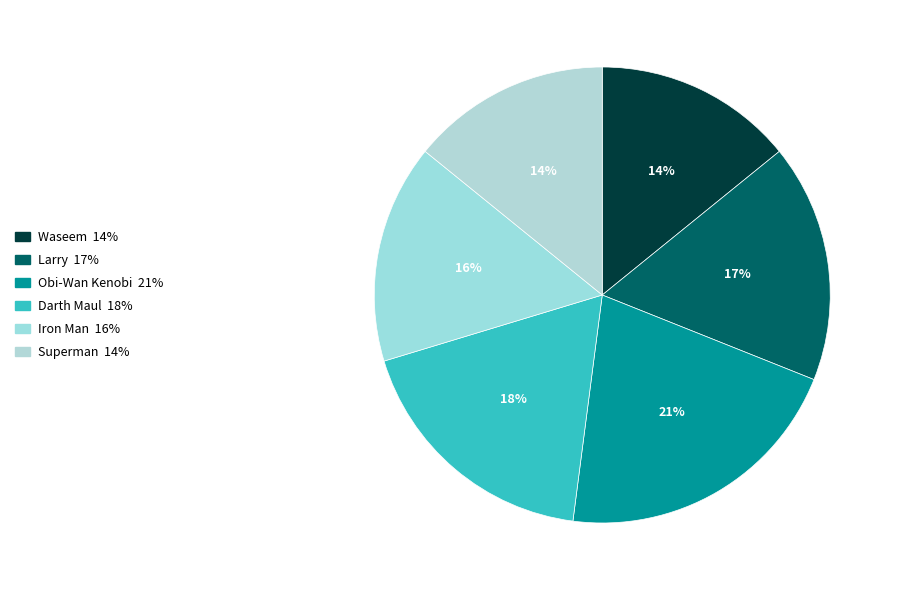

Approximately how many times larger is the value at Obi-Wan Kenobi compared to Darth Maul?

1.1